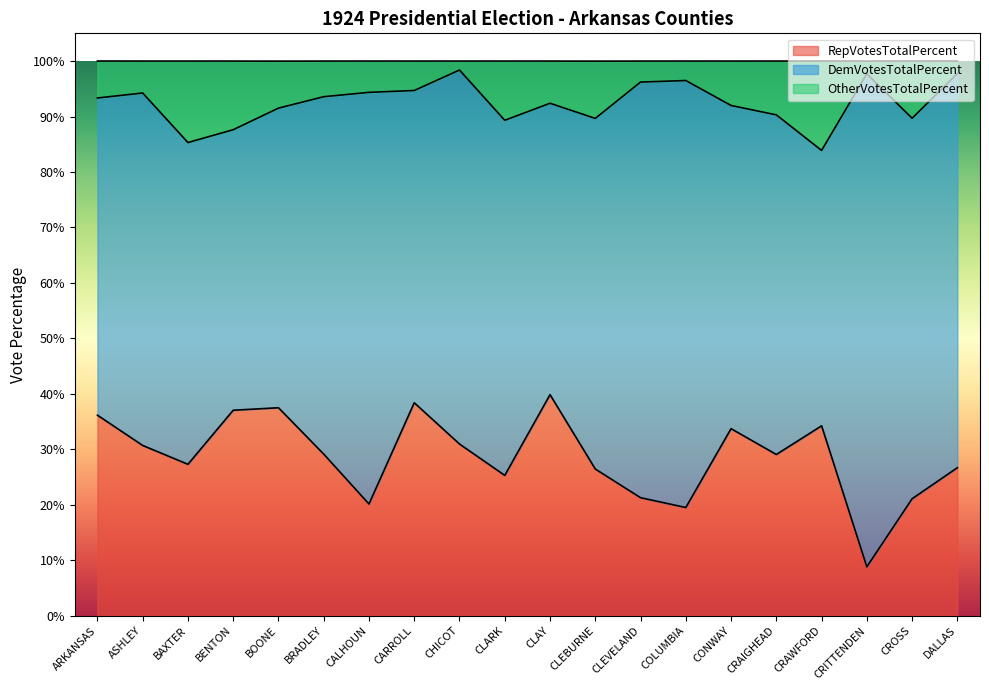

What is the difference between the second highest and minimum values in the OtherVotesTotalPercent series?

13.9